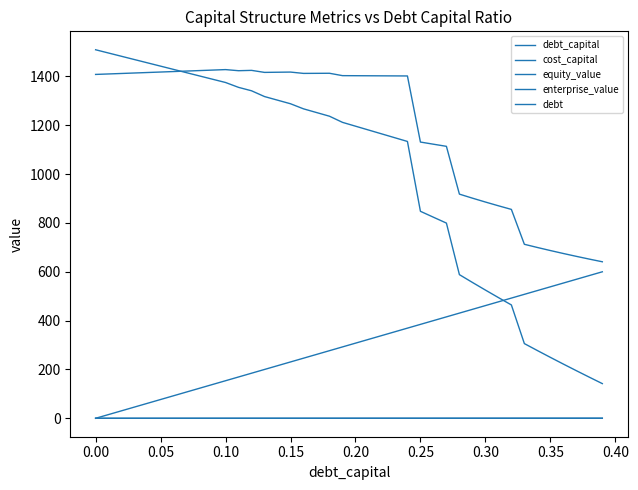

Does the chart have visible grid lines?

No